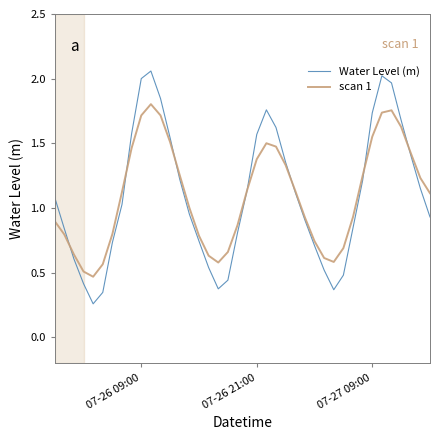

What is the sum of all scan 1 values?

43.9